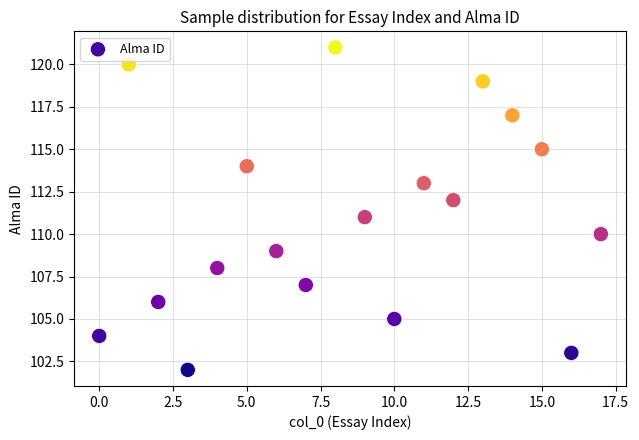

What is the range of Y values (max minus min)?

19